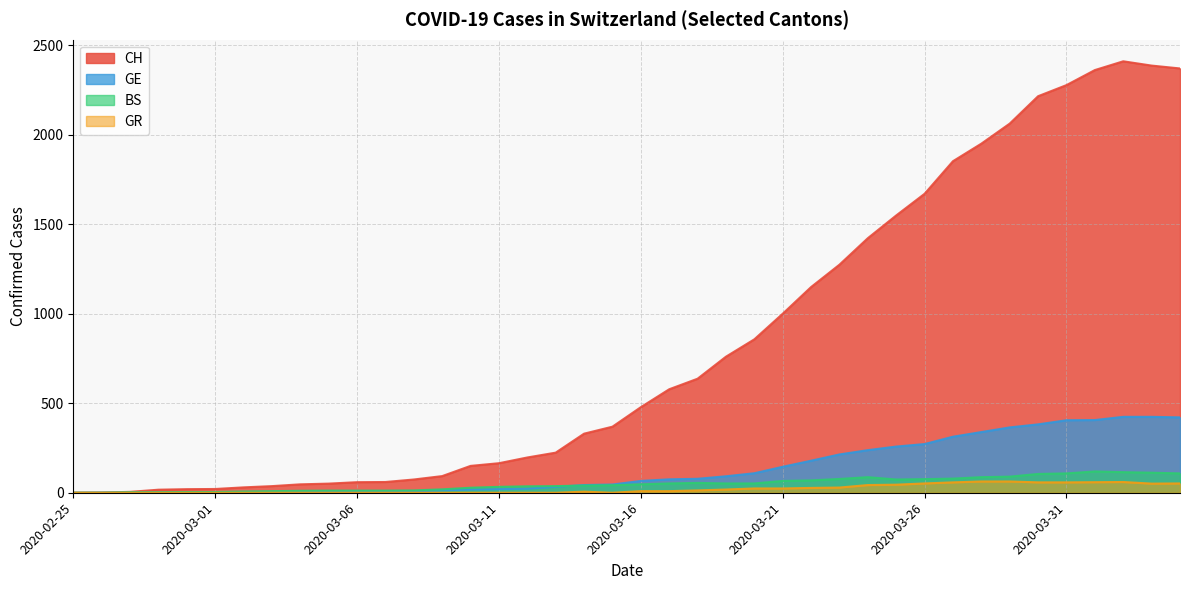

What is the label of the 24th point from the right?

2020-03-12